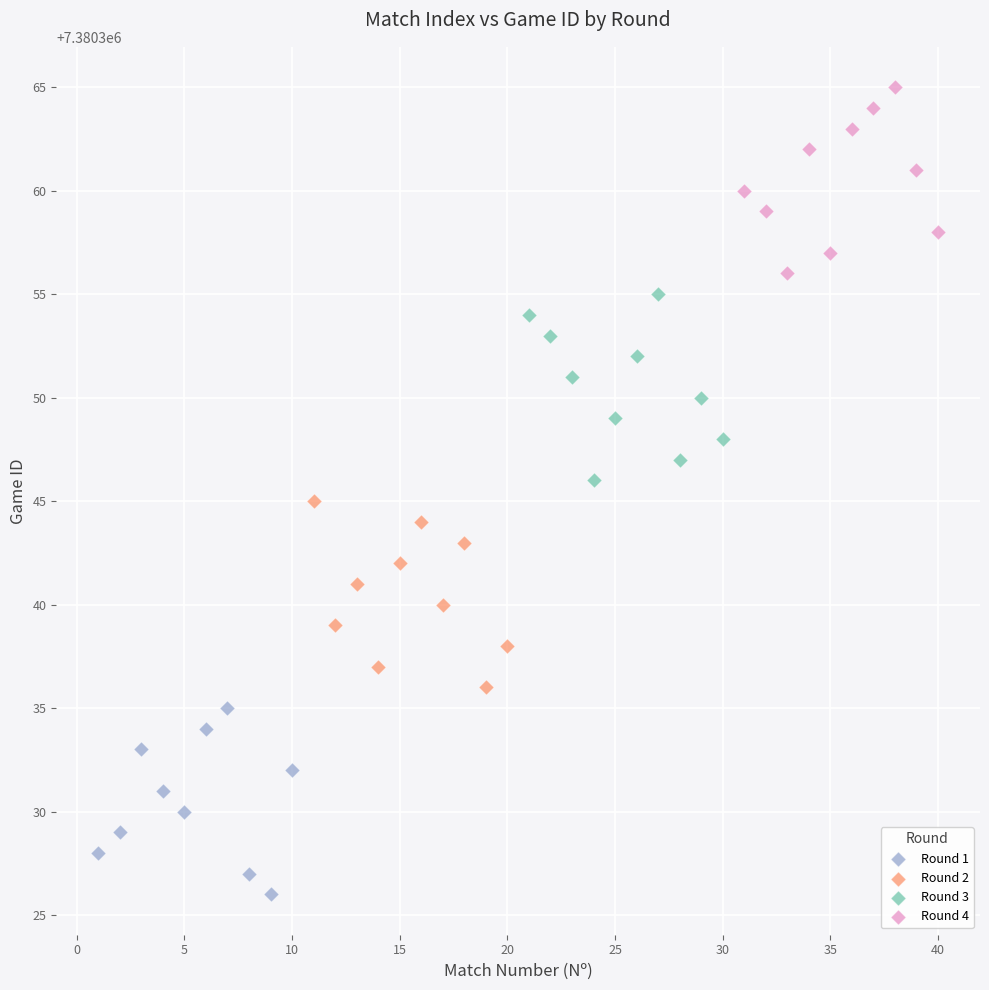

Which series contains the lowest Y value?

Round 1